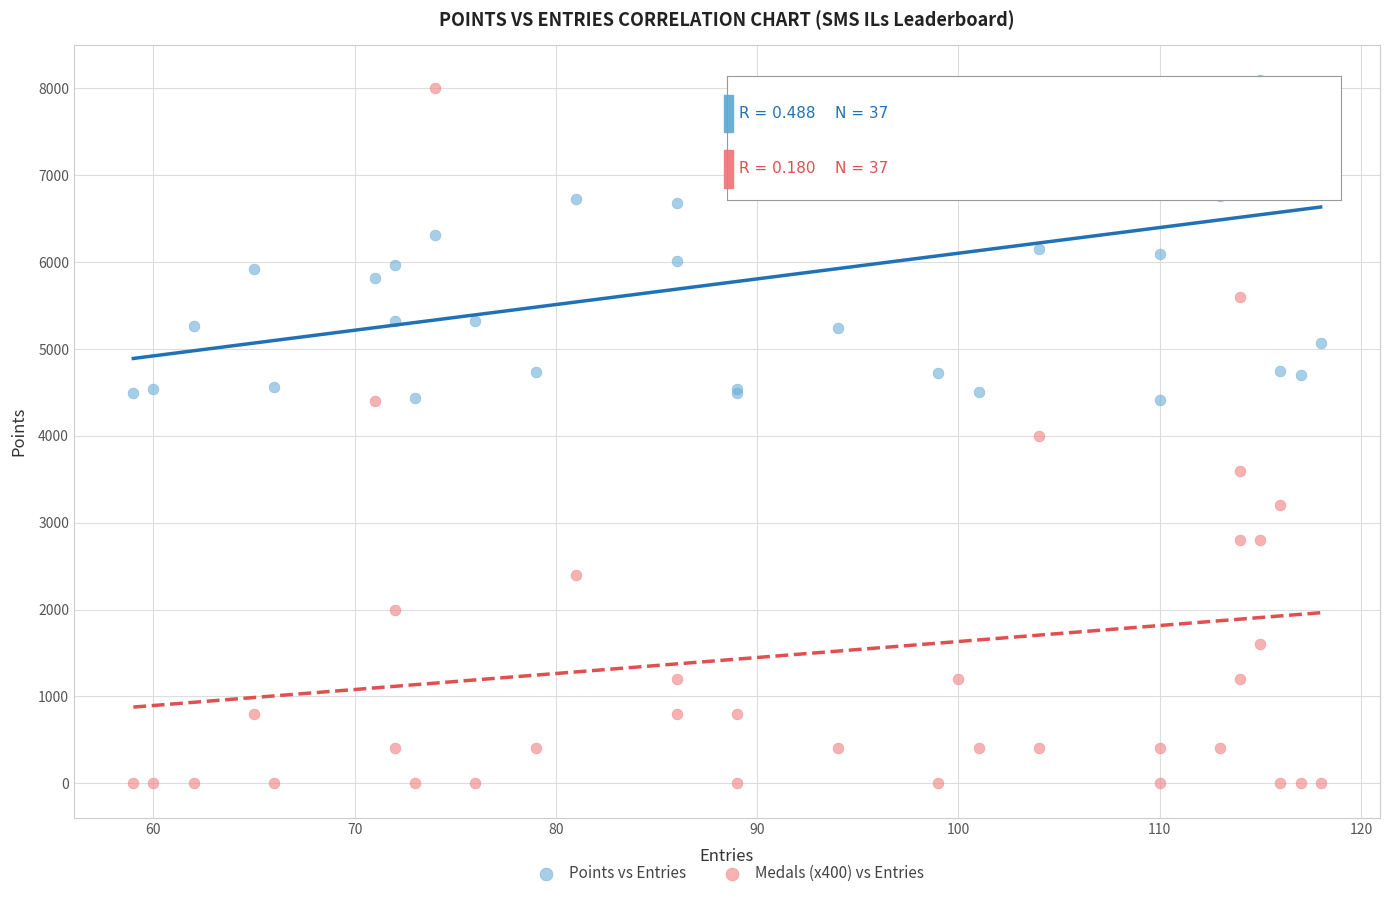

What is the X range (max minus min) for the scatter plot?

59